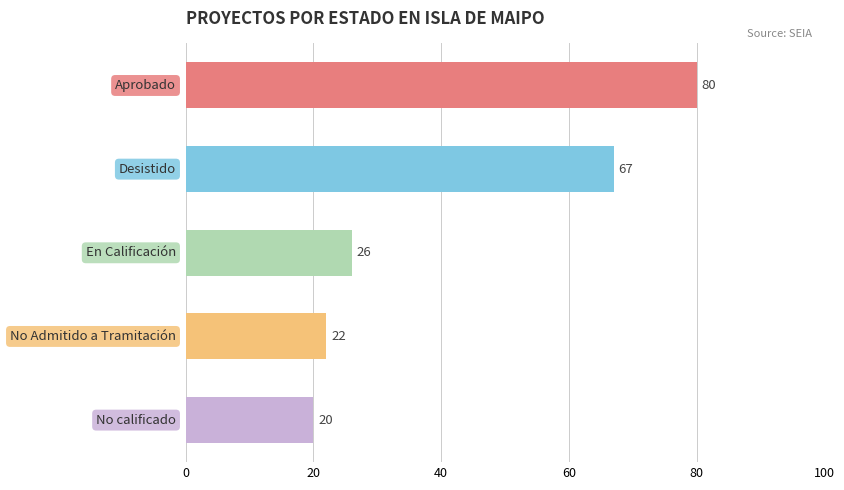

How many data points does each series have?

5